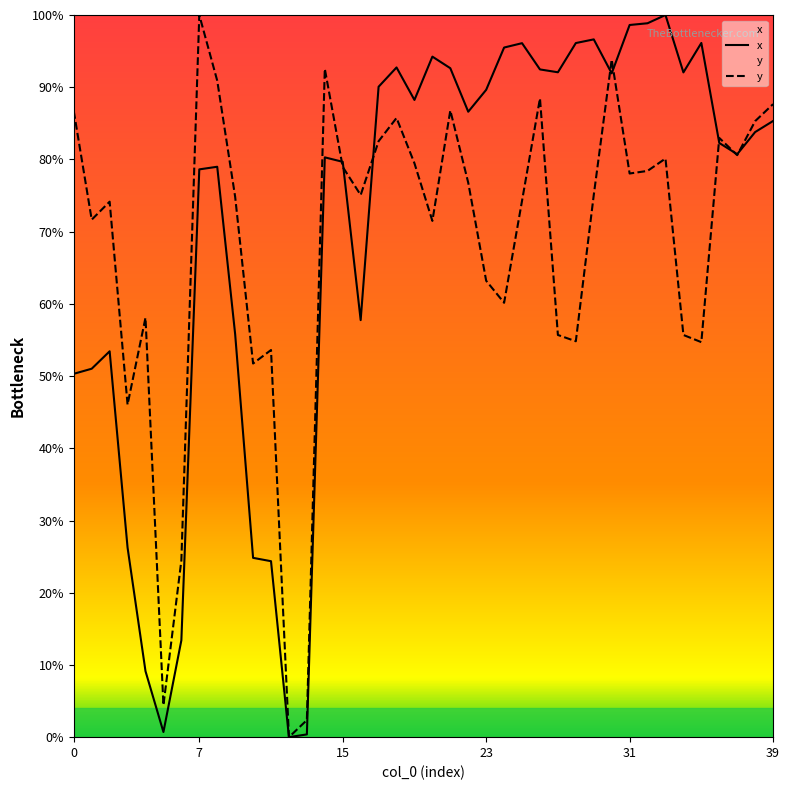

Is it true that y equals 55.7 at 34?

True